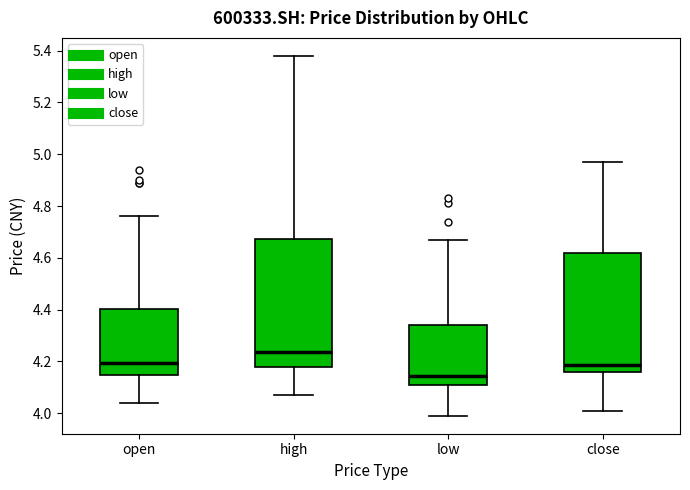

Reading left to right, transcribe this box plot: for each box, give where its median line is, the range the box spans, and where its two whiskers end, as read against the y-axis. The values are not printed on the chart, so give them approximately, as read against the axis.

open: median 4.20, box 4.14 to 4.40, whiskers 4.04 to 4.76
high: median 4.24, box 4.18 to 4.68, whiskers 4.08 to 5.38
low: median 4.14, box 4.12 to 4.34, whiskers 4.00 to 4.68
close: median 4.18, box 4.16 to 4.62, whiskers 4.02 to 4.98